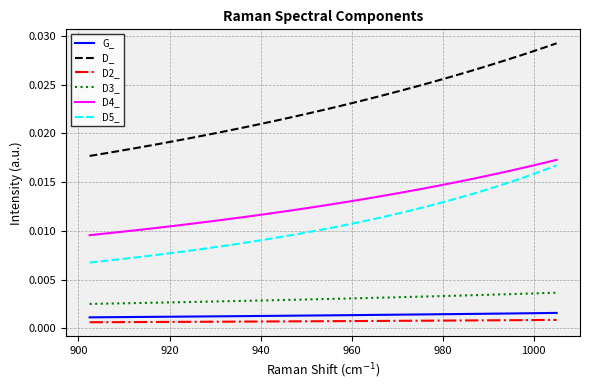

Which series has the largest range (max minus min)?

D_